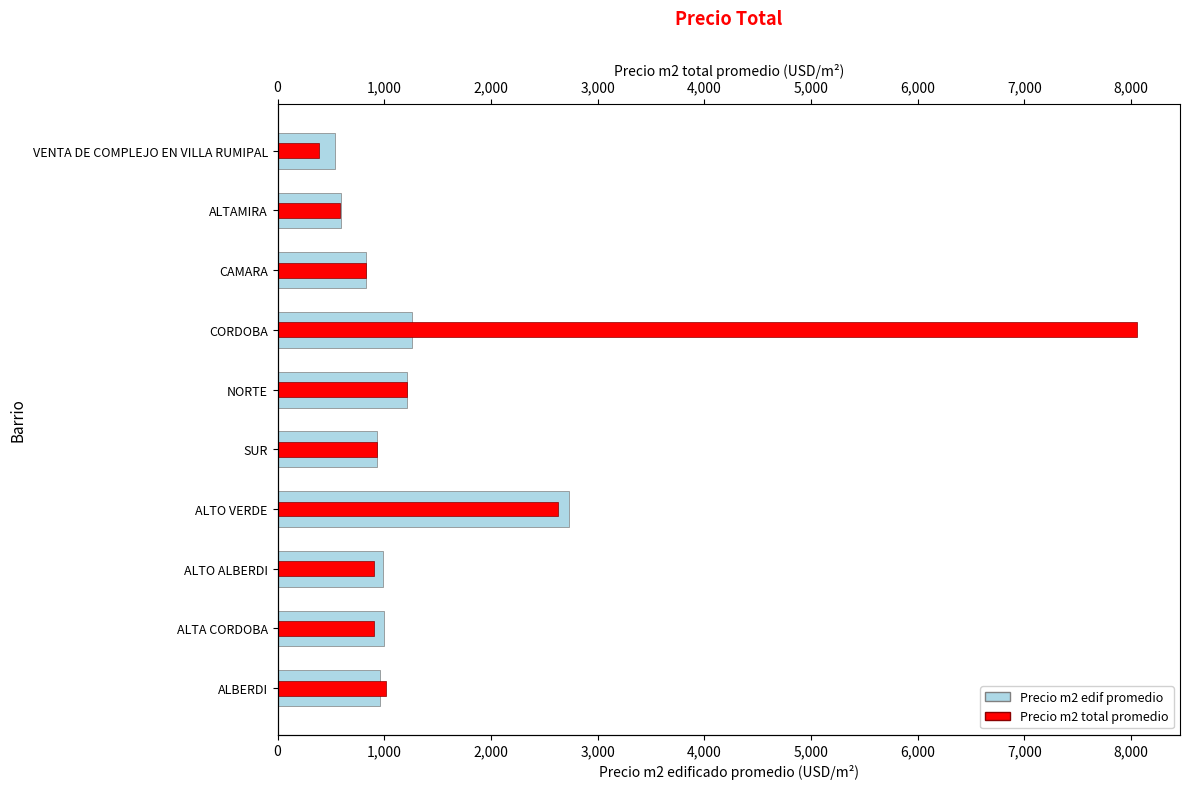

What is the total value across all series at SUR?

1862